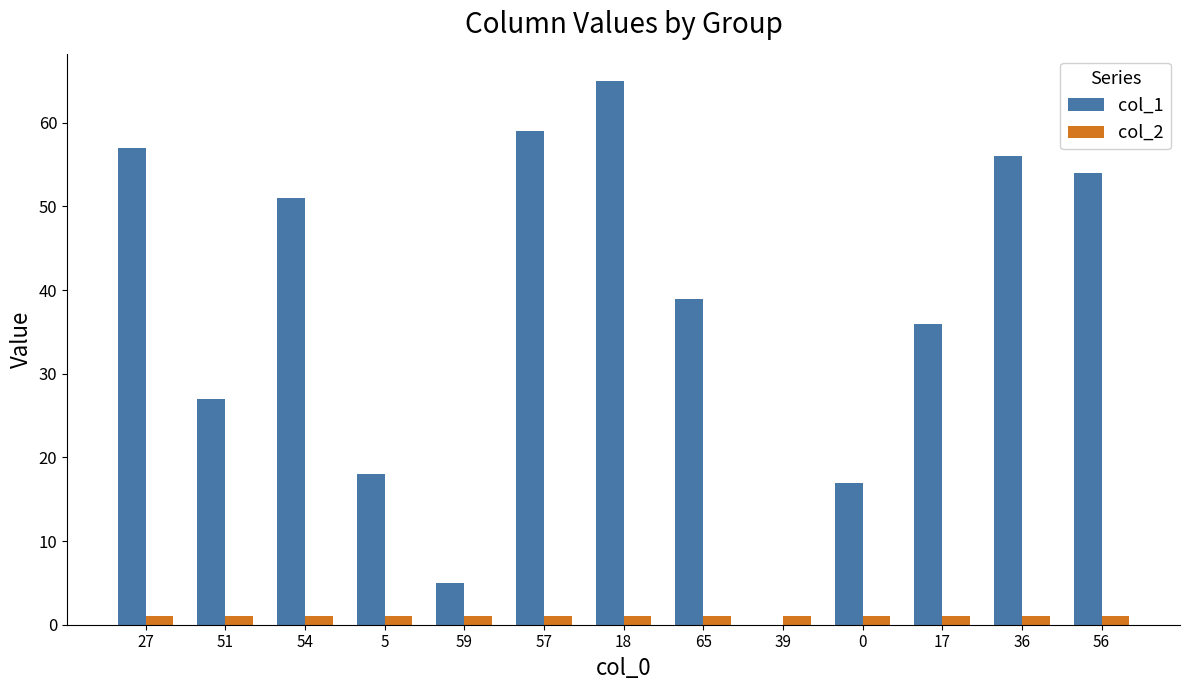

Which series has the widest spread of values?

col_1